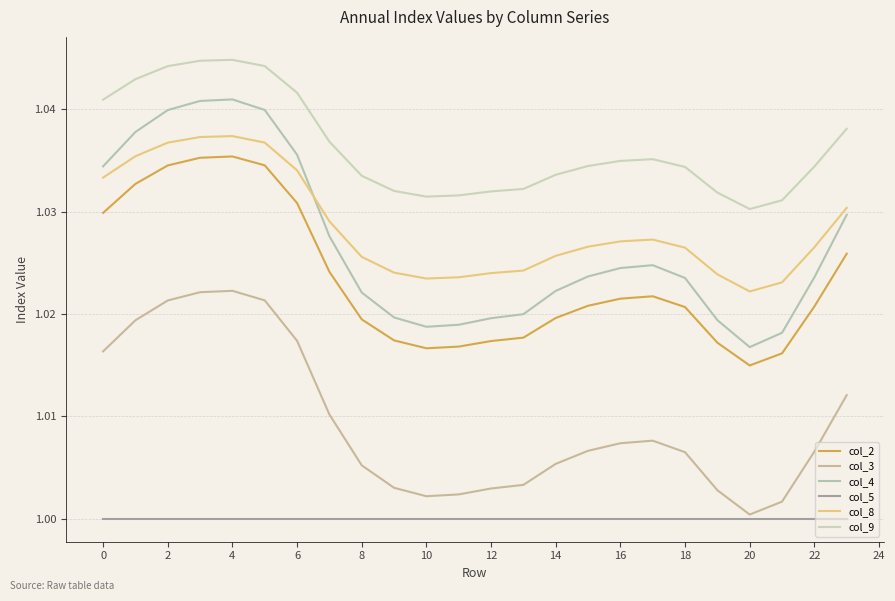

Is this an area chart (filled region under the line)?

No